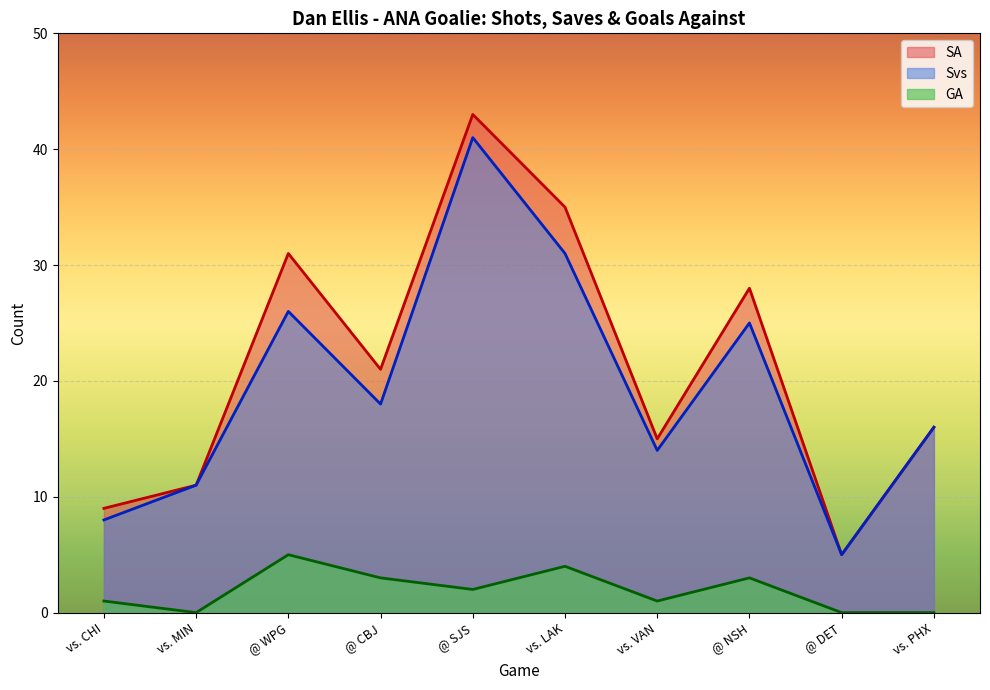

Between @ WPG and vs. PHX, which is larger?

@ WPG